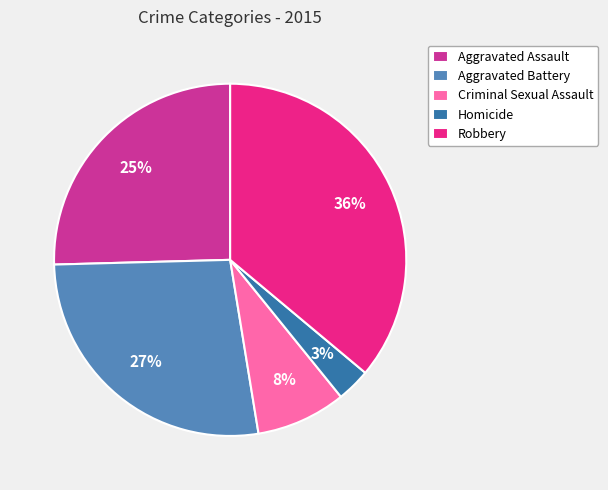

Combined, do Robbery and Homicide account for over 50%?

No